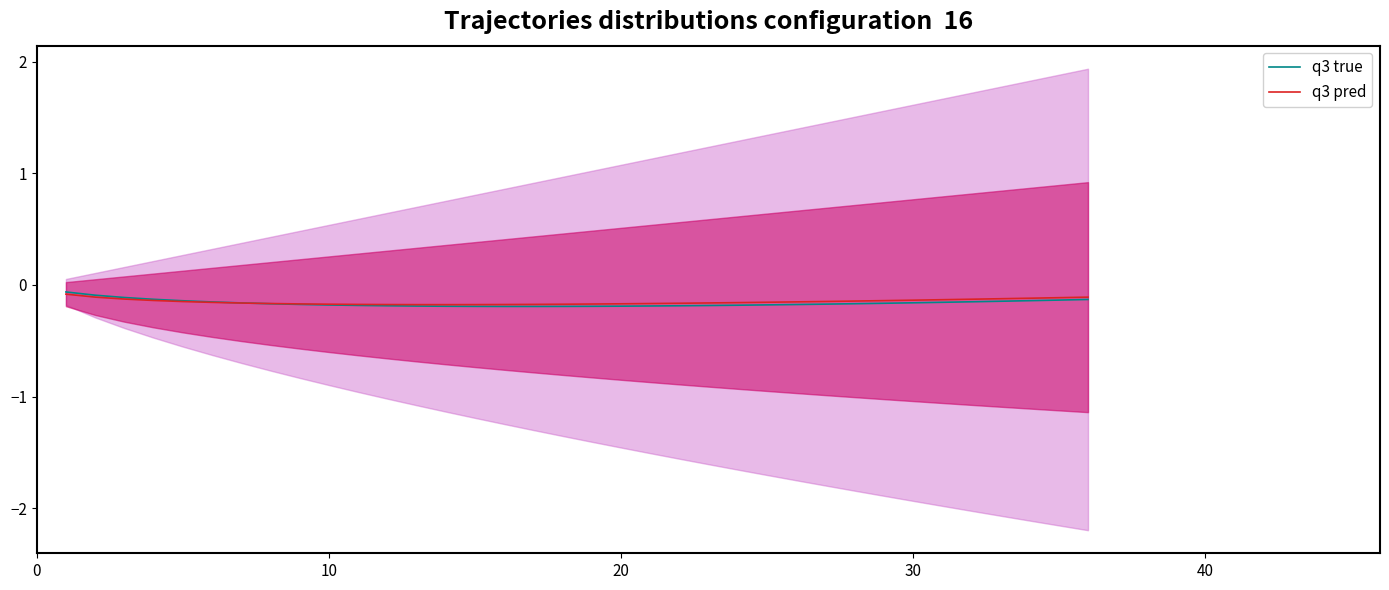

What is the greatest value displayed?

-0.1